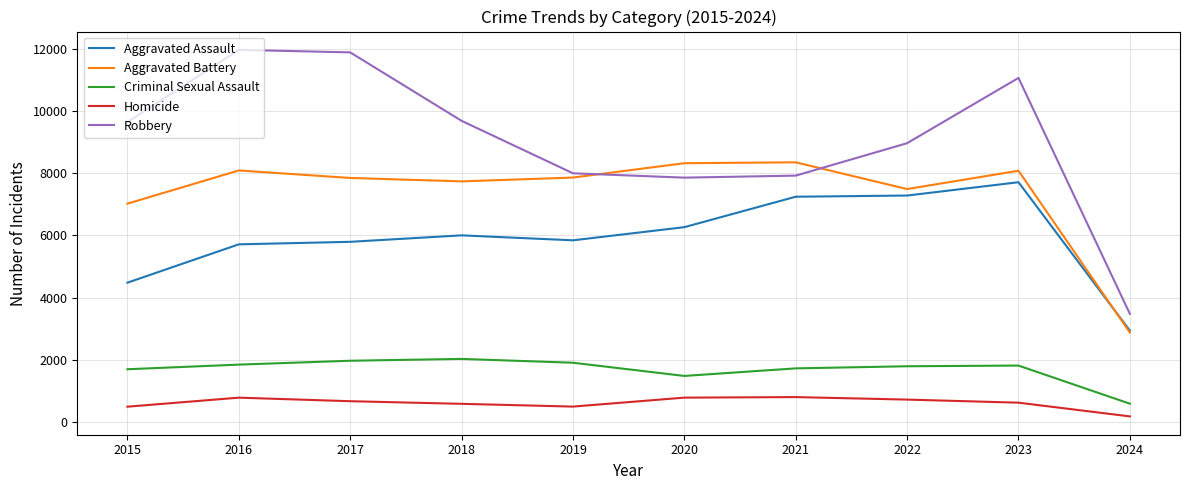

Rank the series at 2016 from highest to lowest value.

Robbery, Aggravated Battery, Aggravated Assault, Criminal Sexual Assault, Homicide